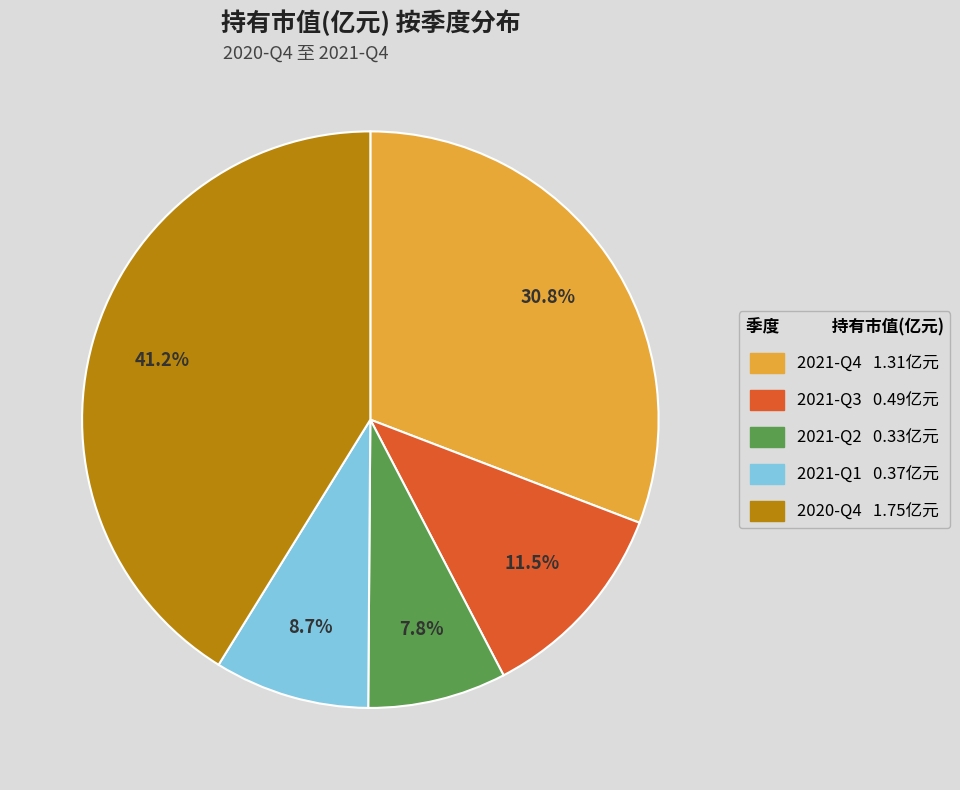

To the nearest percent, what portion does 2021-Q4 represent?

31%